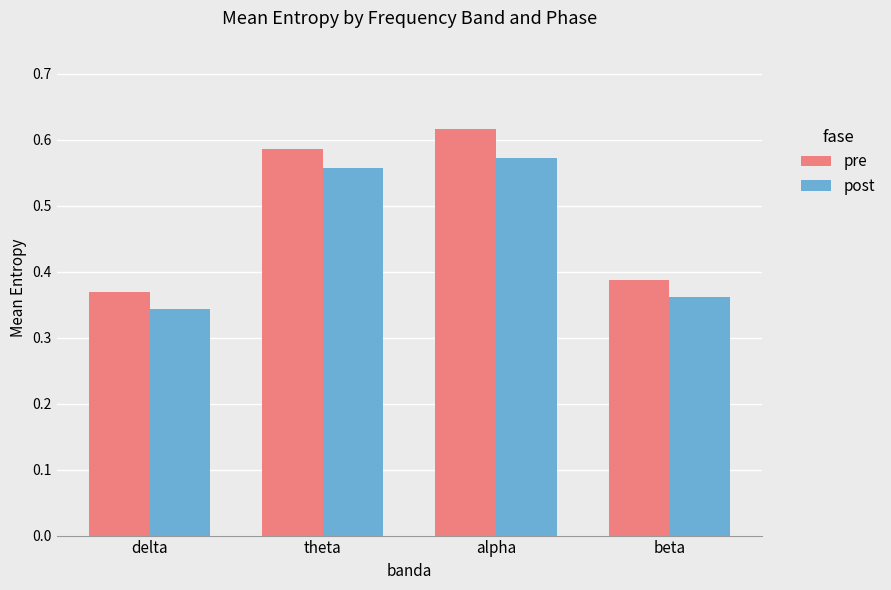

How many post values are between 0 and 1?

4